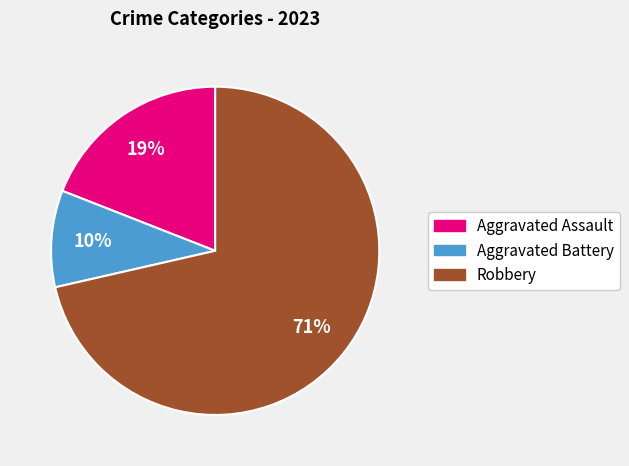

How many slices are in this pie chart?

3